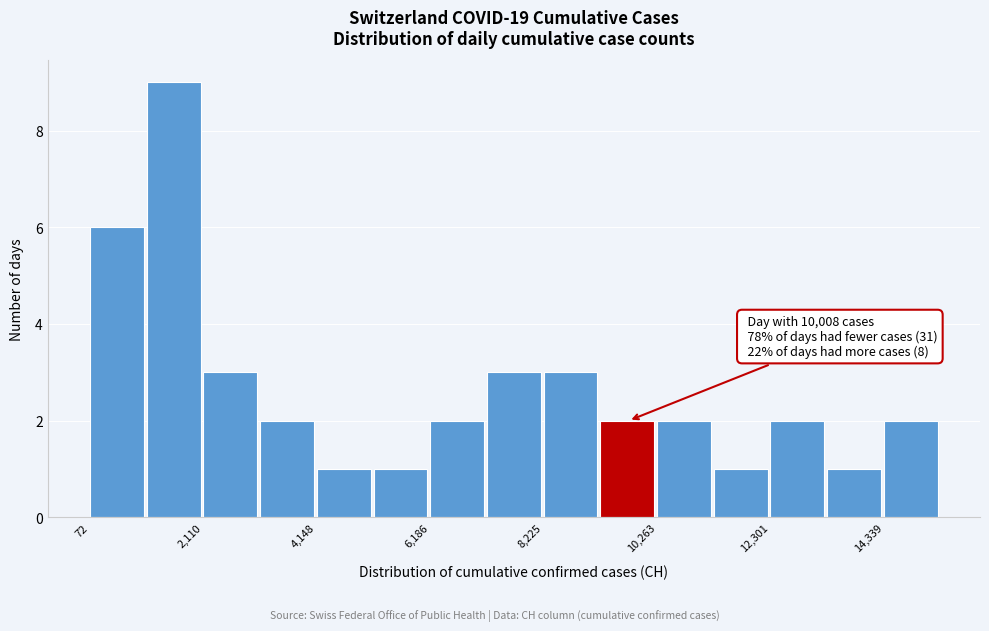

Around what value on the x-axis is the tallest bar? Give the approximate position of its centre, as read against the axis.

1500